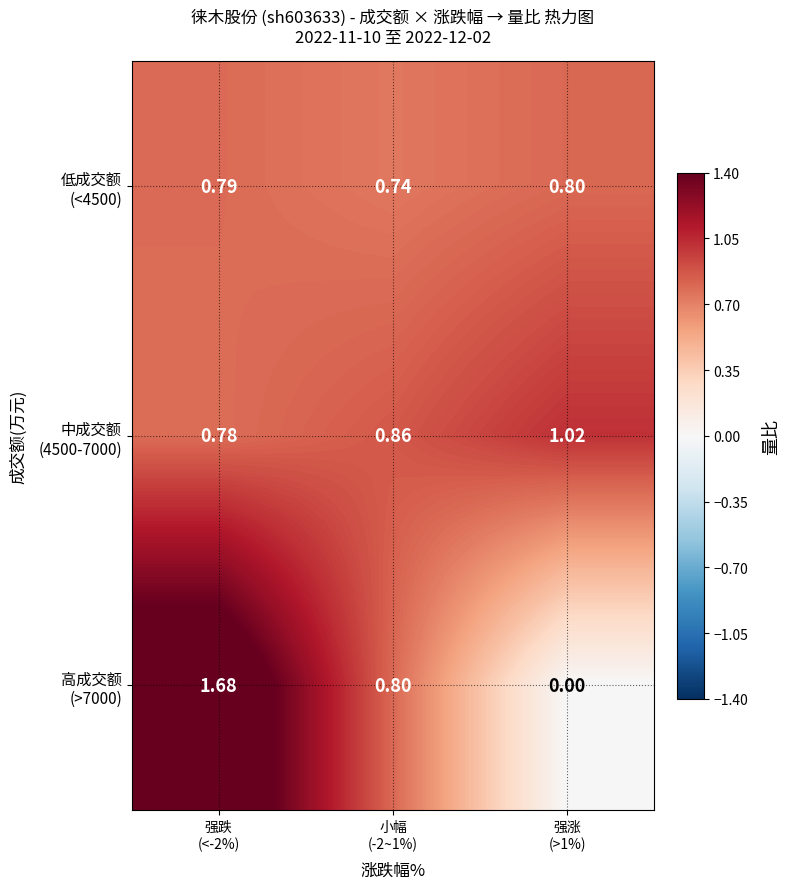

What is the total value across all series at 小幅
(-2~1%)?

2.4